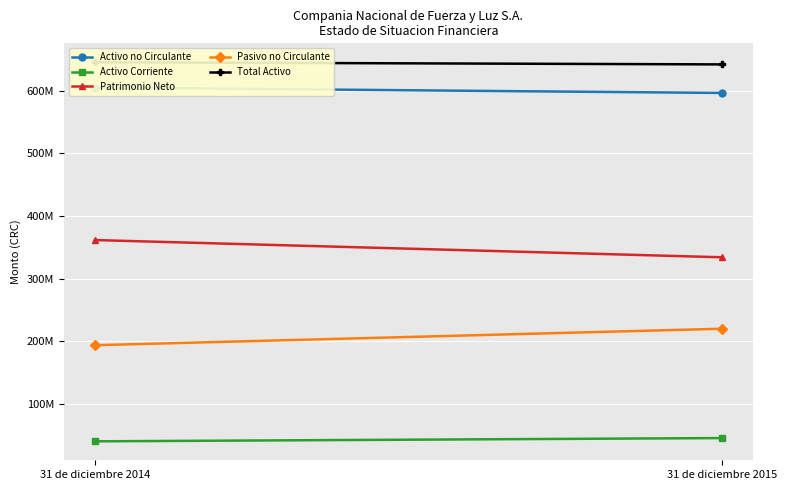

Reading right to left, list all the values displayed in this chart.

Activo no Circulante: 31 de diciembre 2015=596350816	31 de diciembre 2014=604910560
Activo Corriente: 31 de diciembre 2015=45557662	31 de diciembre 2014=40367947
Patrimonio Neto: 31 de diciembre 2015=334090364	31 de diciembre 2014=361572393
Pasivo no Circulante: 31 de diciembre 2015=220051786	31 de diciembre 2014=193751387
Total Activo: 31 de diciembre 2015=641908478	31 de diciembre 2014=645278507